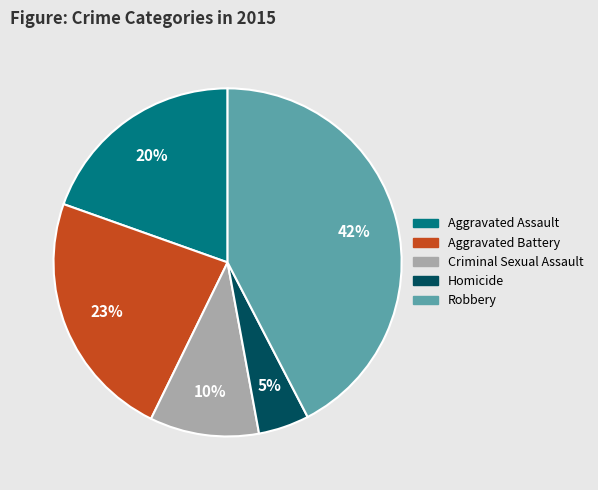

Is Robbery the majority of the pie?

No